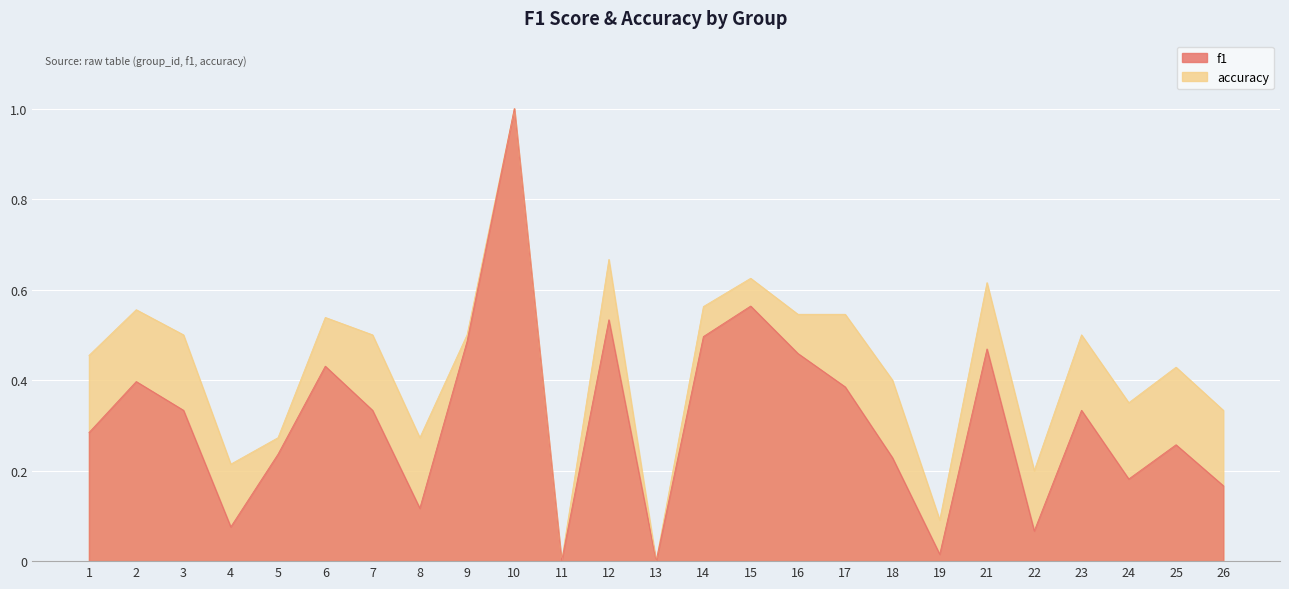

What is the sum of all f1 values?

7.8